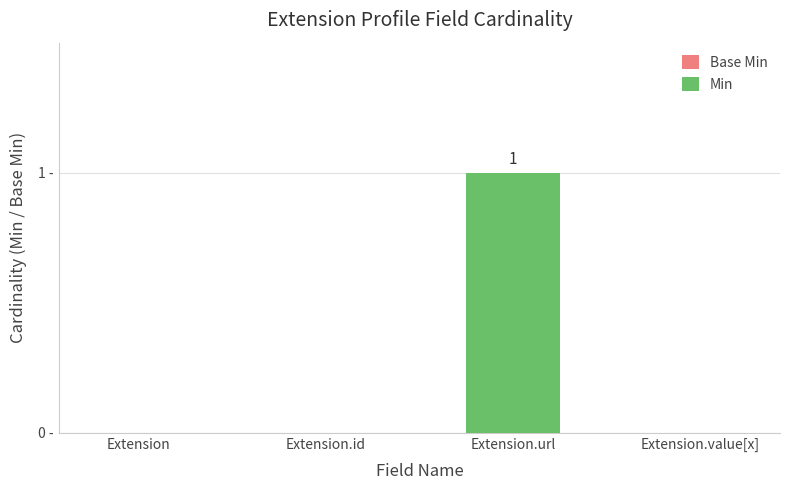

Are the bars grouped side by side (vs. stacked)?

No